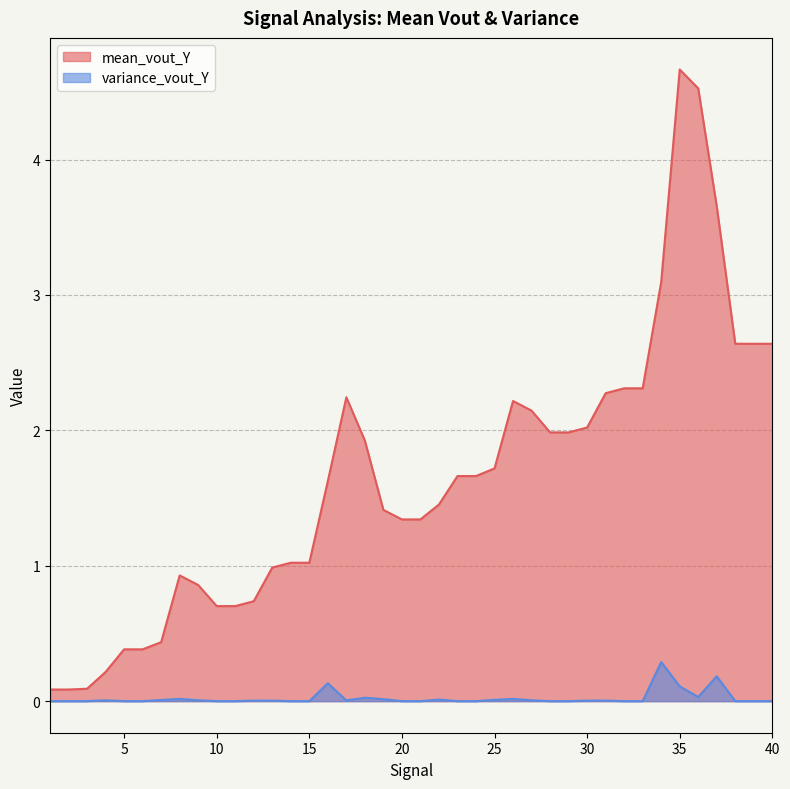

What is the difference between the highest and lowest values at 12?

0.7